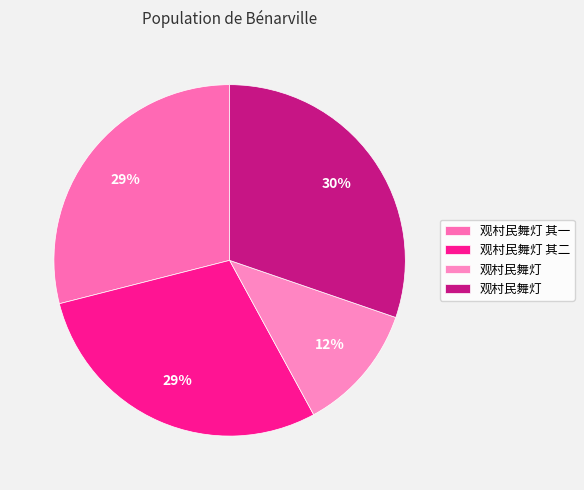

To the nearest percent, what is the average slice percentage?

25%